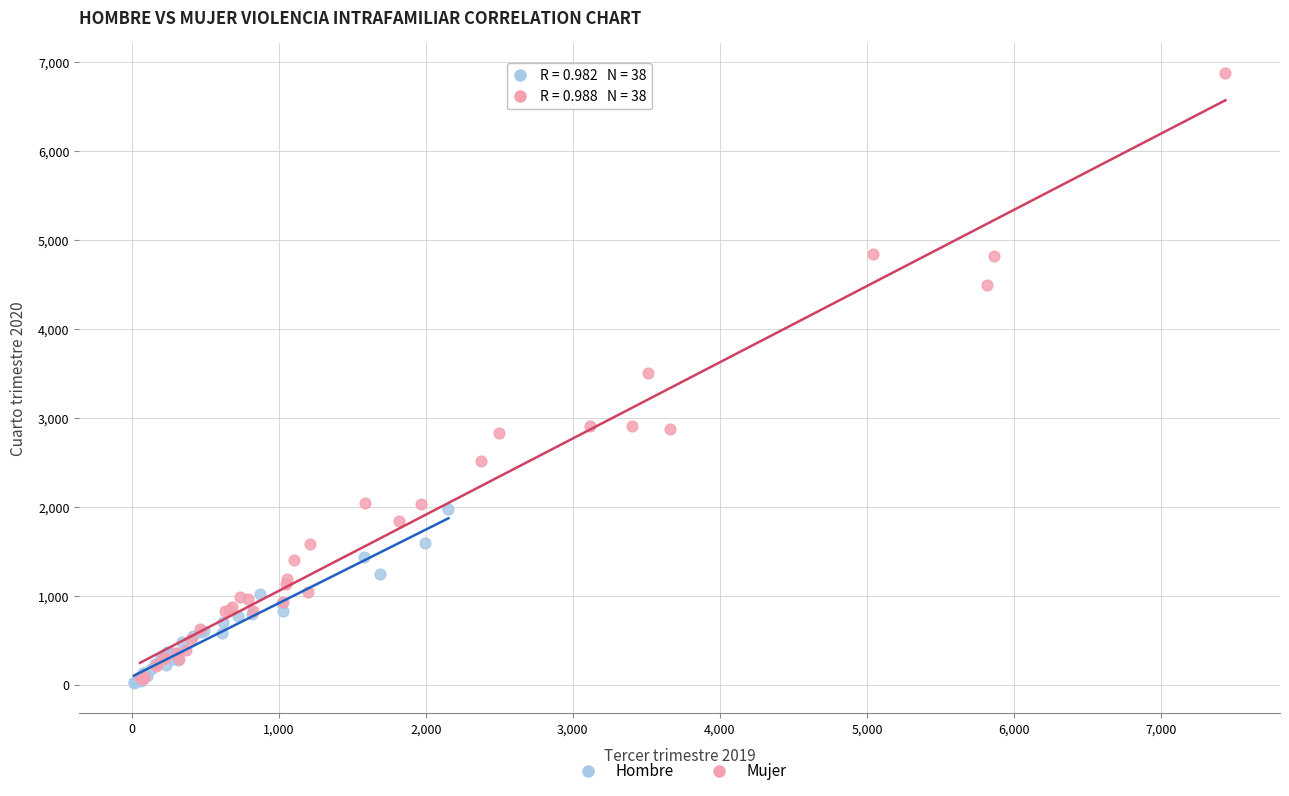

Which series reaches the maximum Y coordinate?

Mujer